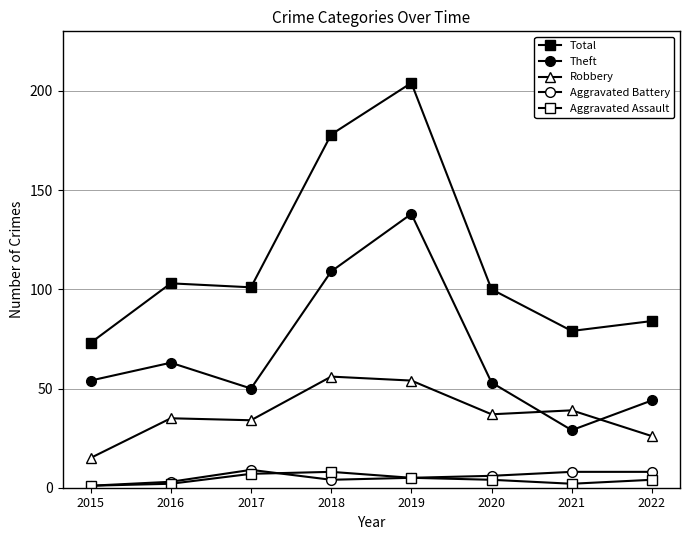

How many categories are shown in the chart?

8